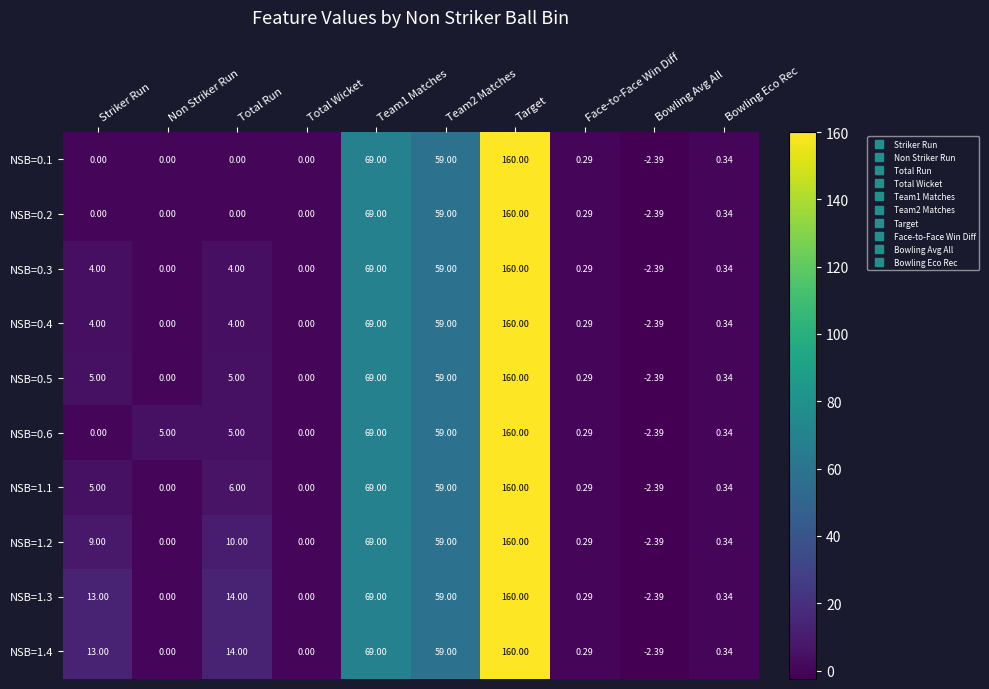

Which label corresponds to the smallest value in the chart?

Bowling Avg All